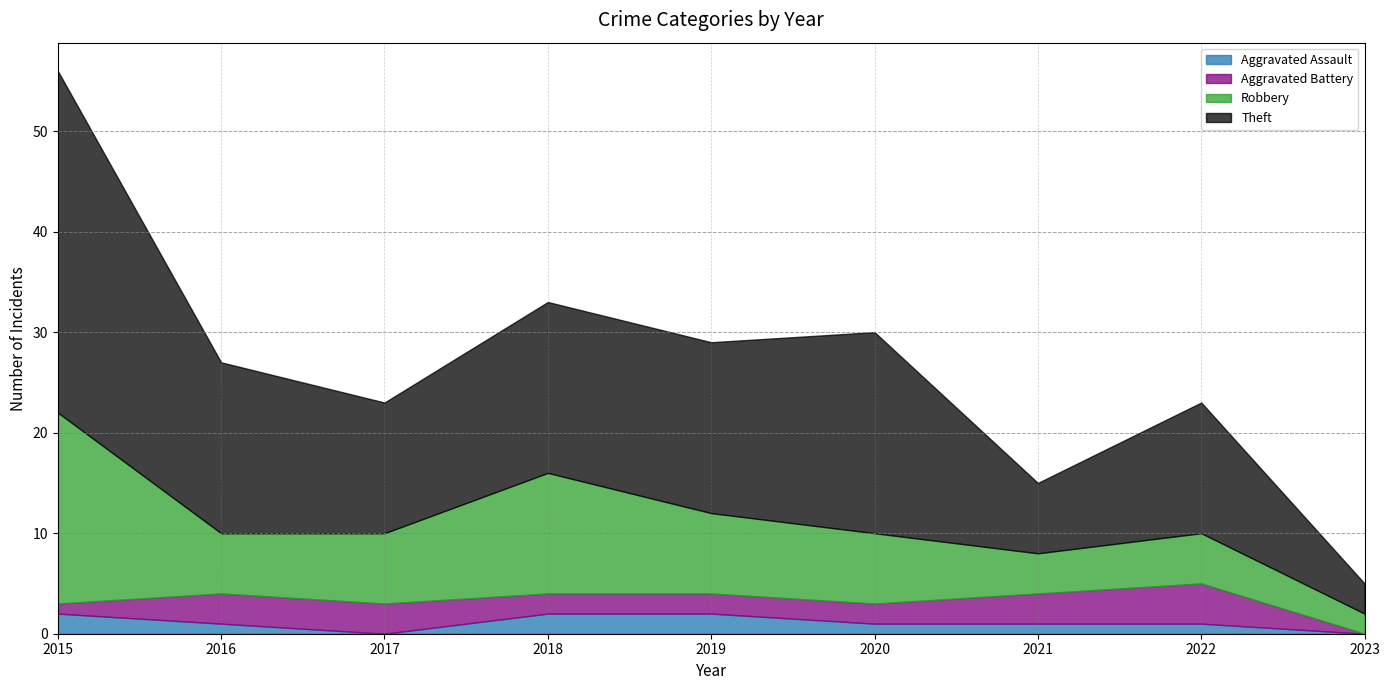

What is the spread (max minus min) of values at 2018?

15